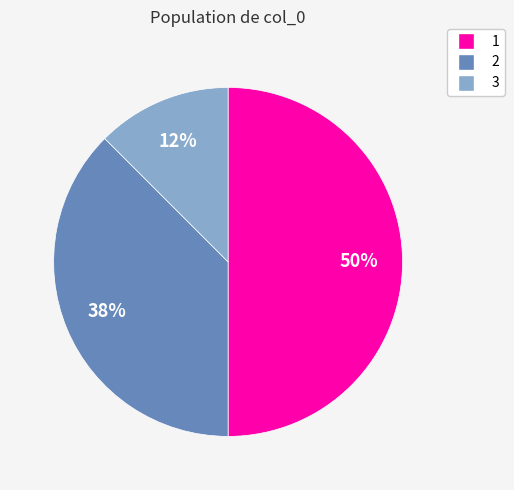

Which slice is the smallest?

3